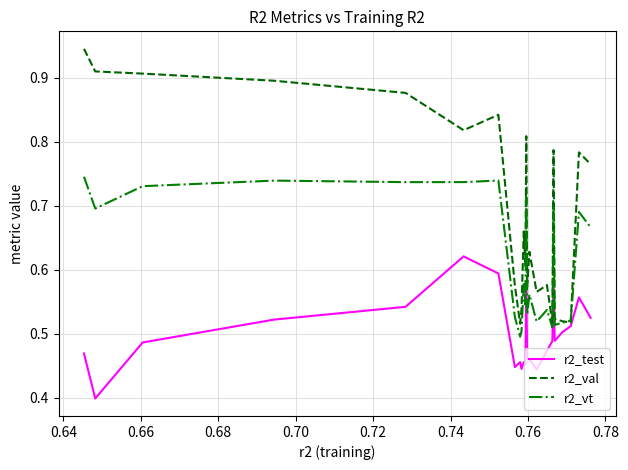

Which series has the largest total across all categories?

r2_val